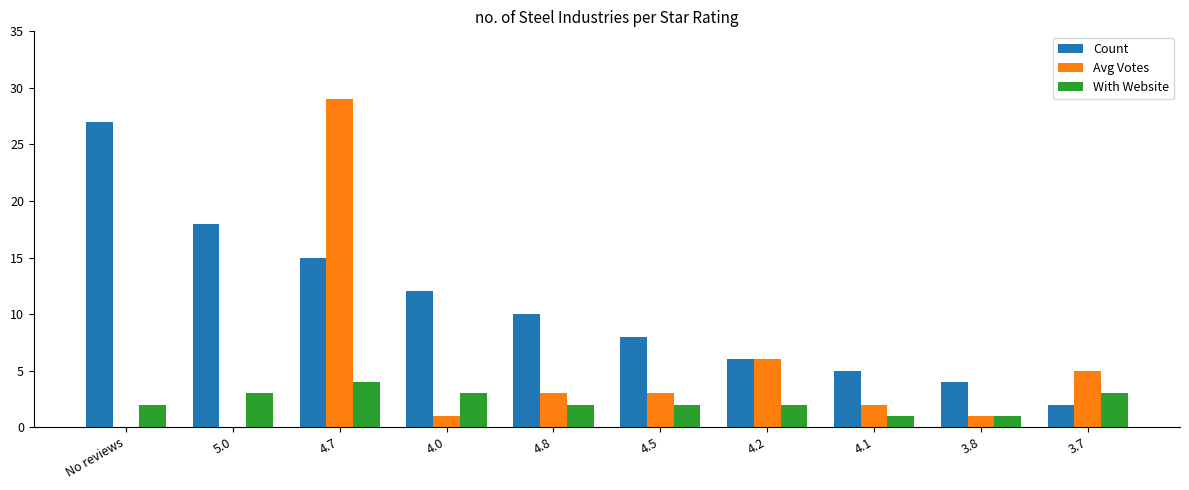

Between 5.0 and 3.8, which series saw the biggest shift?

Count